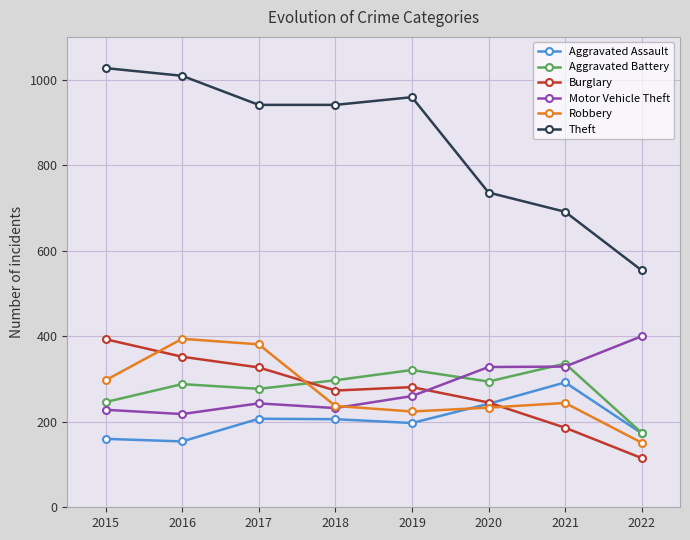

Where does the Robbery series first go above 244?

2015